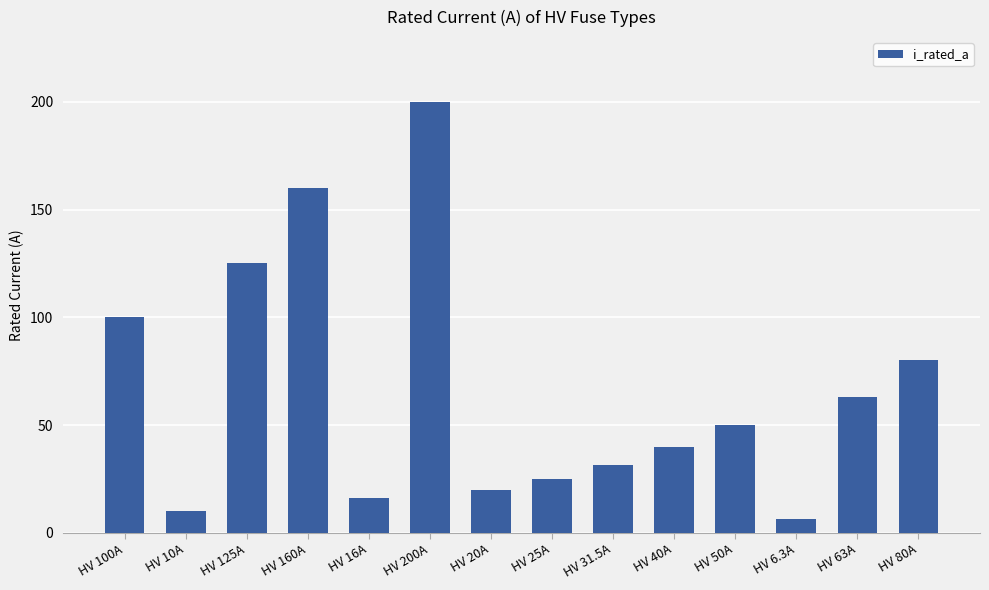

What is the difference between the maximum and minimum values?

193.7